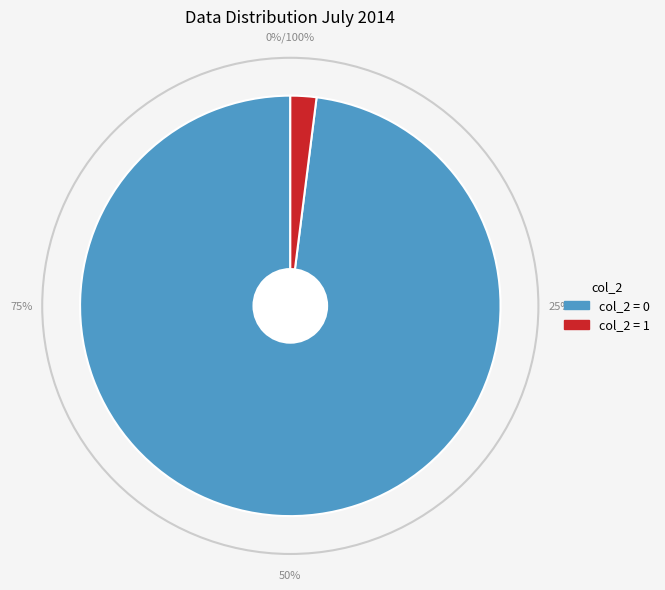

To the nearest percent, what portion does 0 represent?

98%